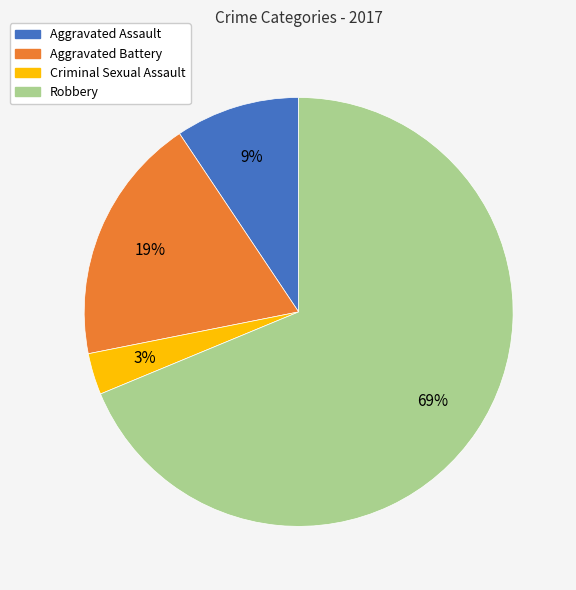

Which slice is the largest?

Robbery